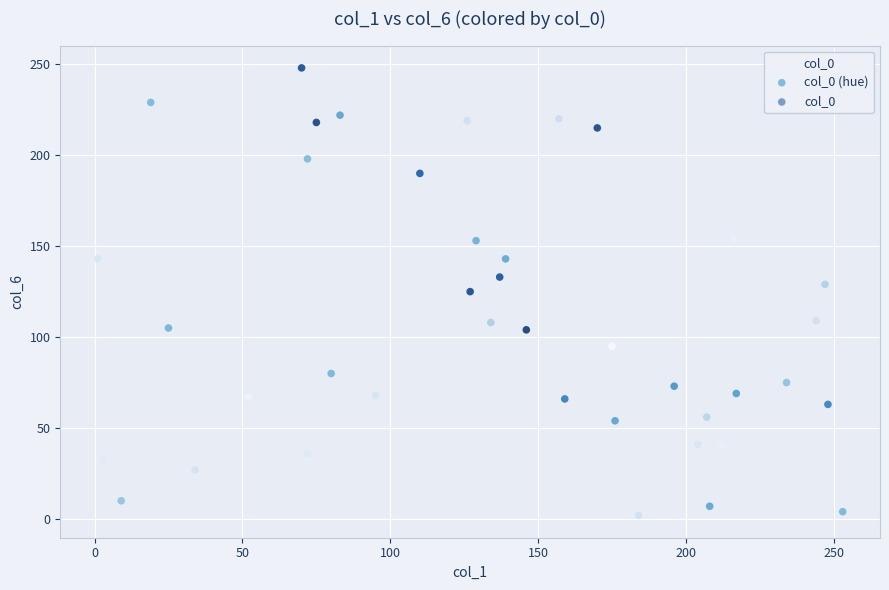

What is the range of Y values (max minus min)?

246